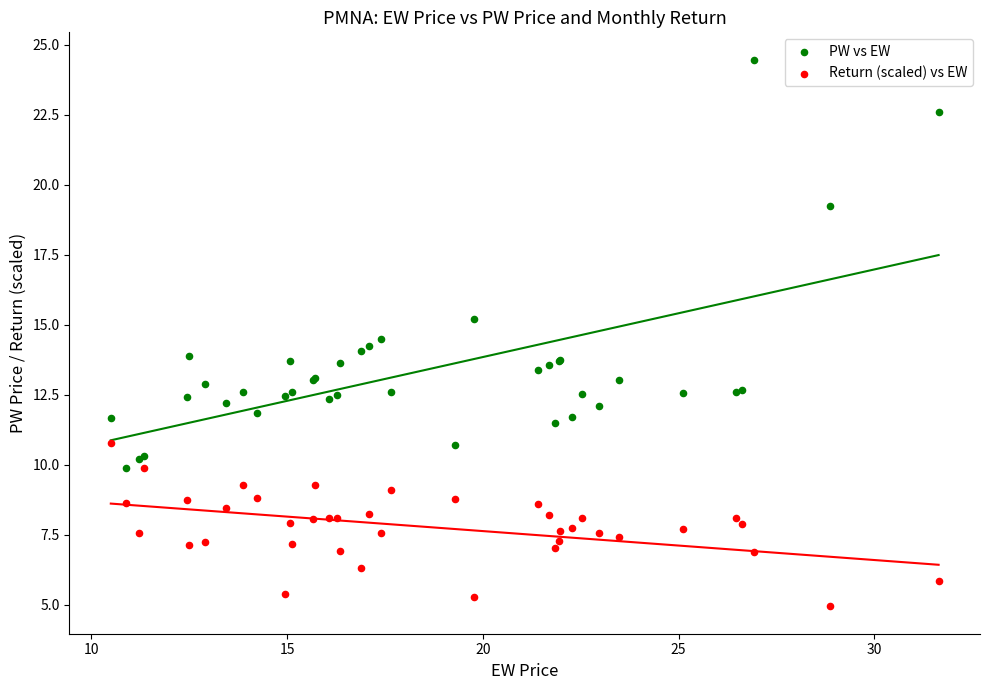

Which series contains the lowest Y value?

Return (scaled) vs EW